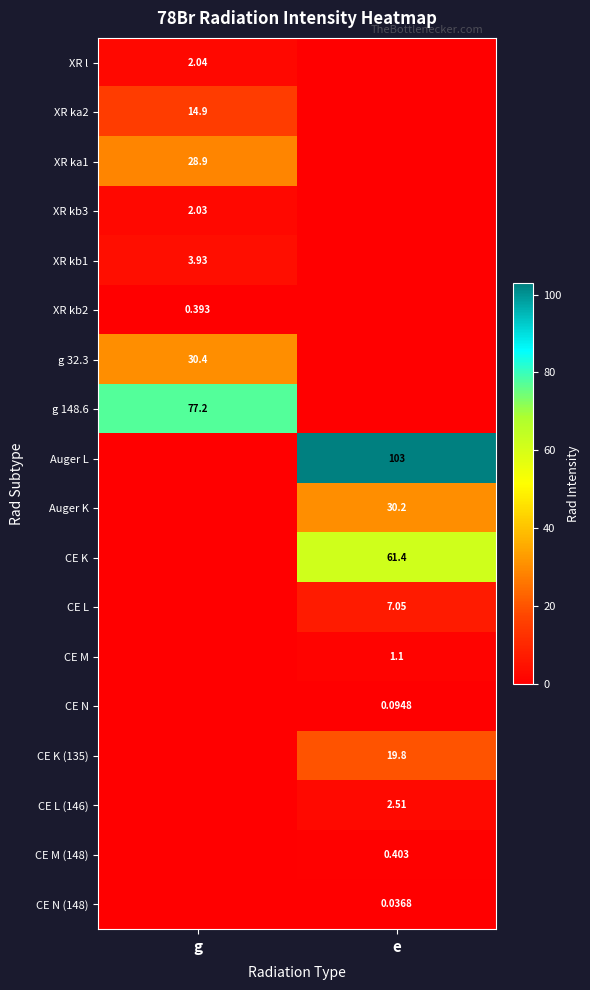

True or false: g 148.6 has a value of 44.5 at e.

False